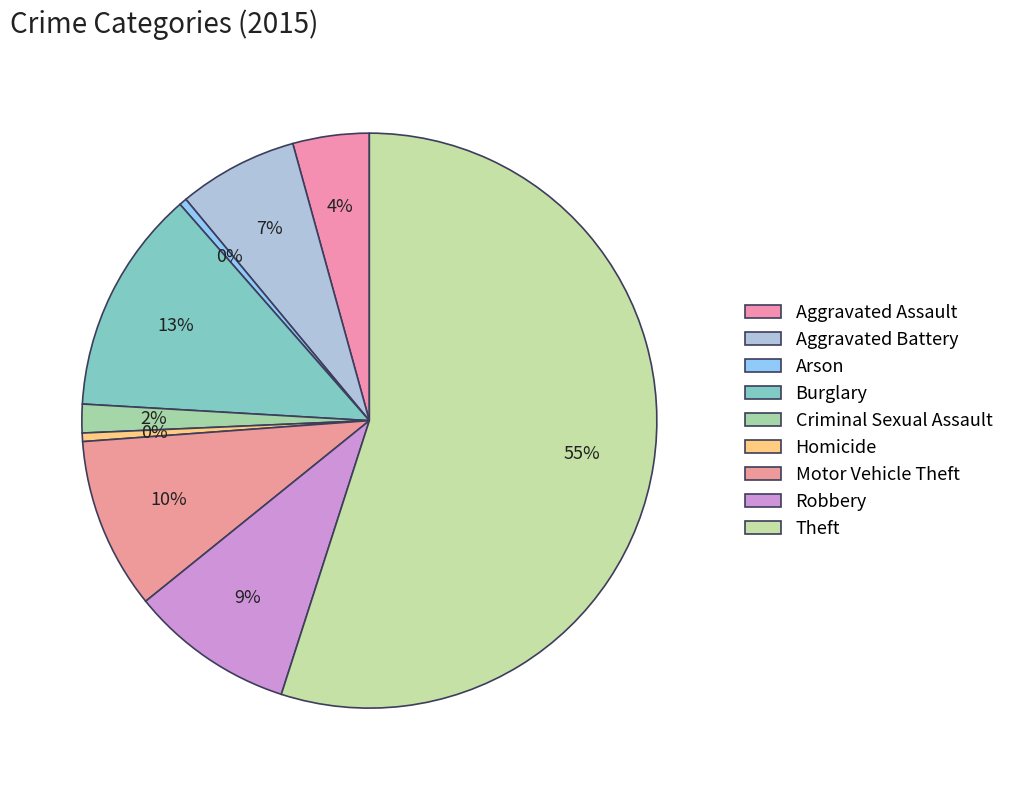

Is it true that Arson is 6% of the pie?

False